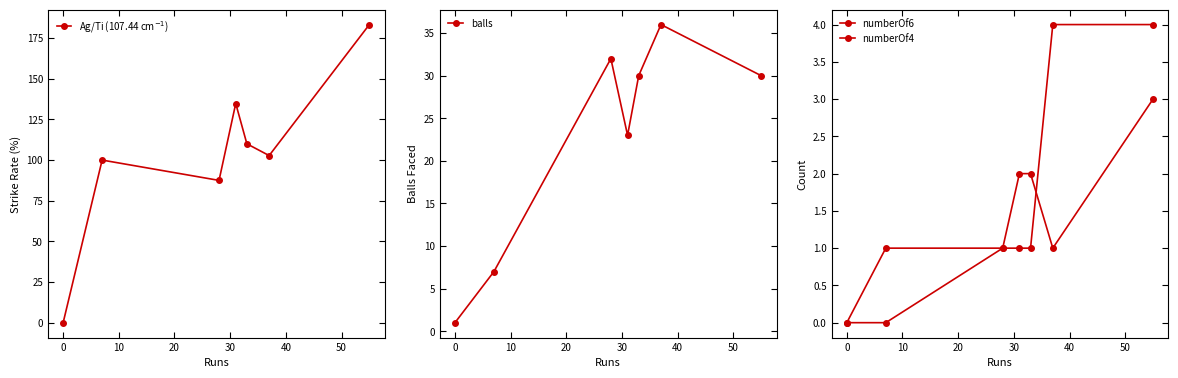

True or false: balls has more than 0 interior local peaks.

True